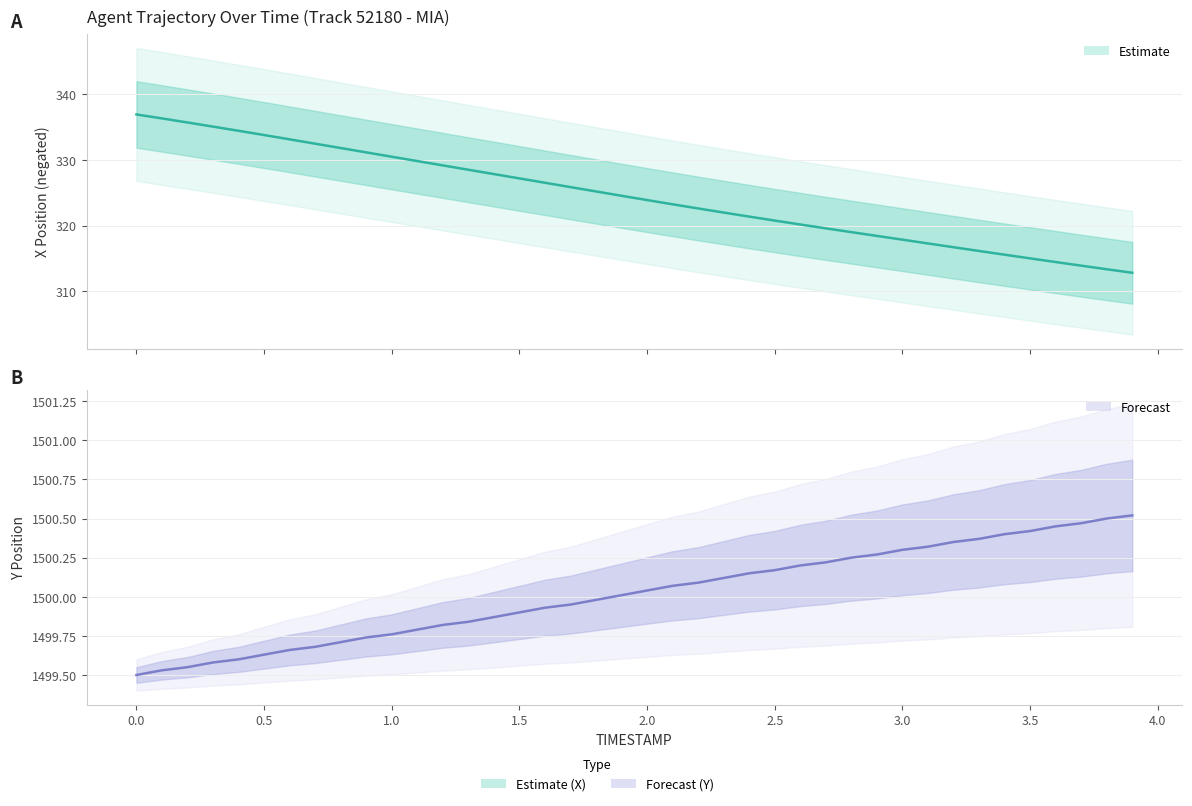

How many values in the Y series exceed 1500?

21